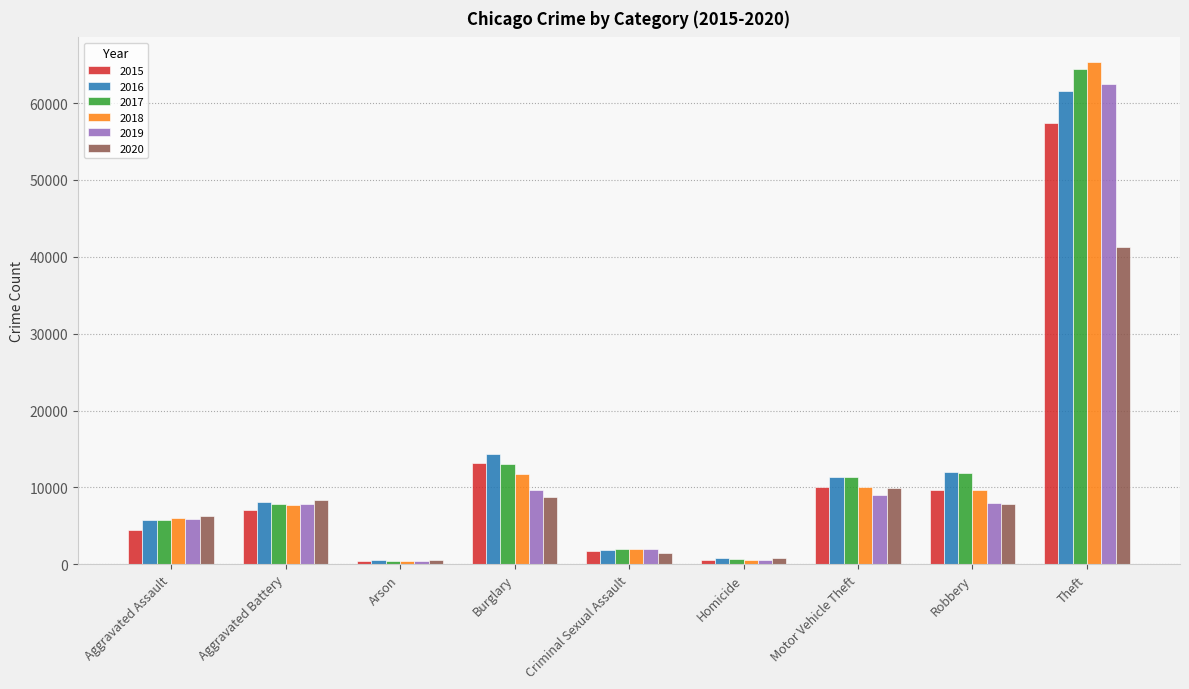

What is the minimum value shown in the chart?

373